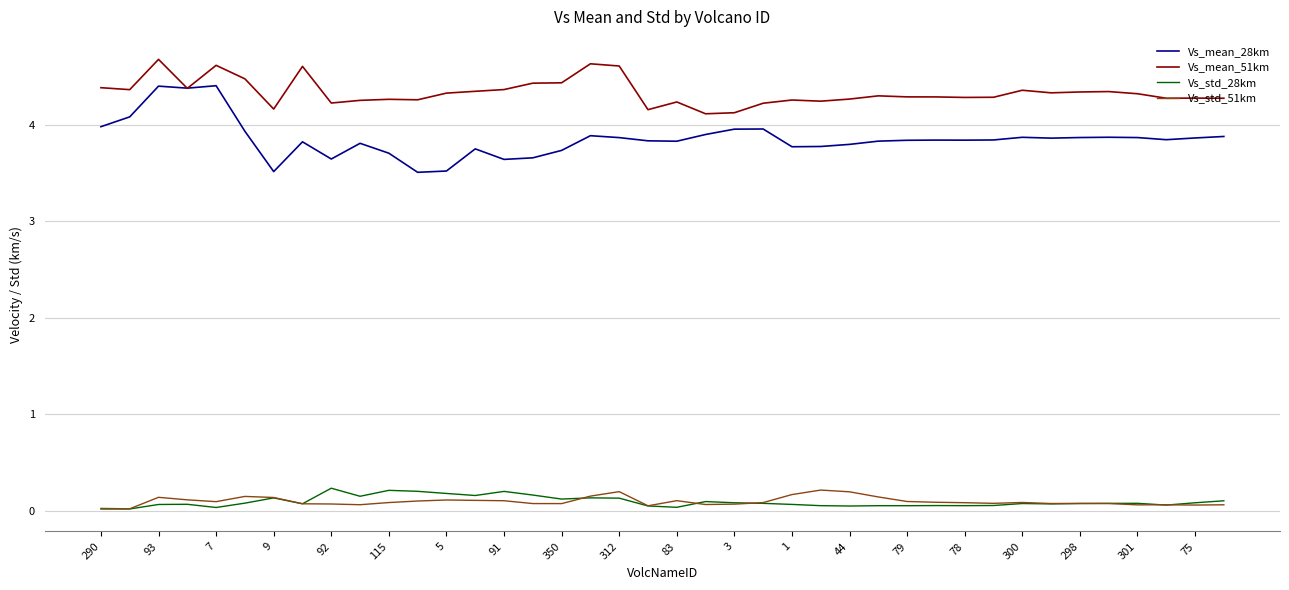

At how many categories does at least one series exceed 2?

40